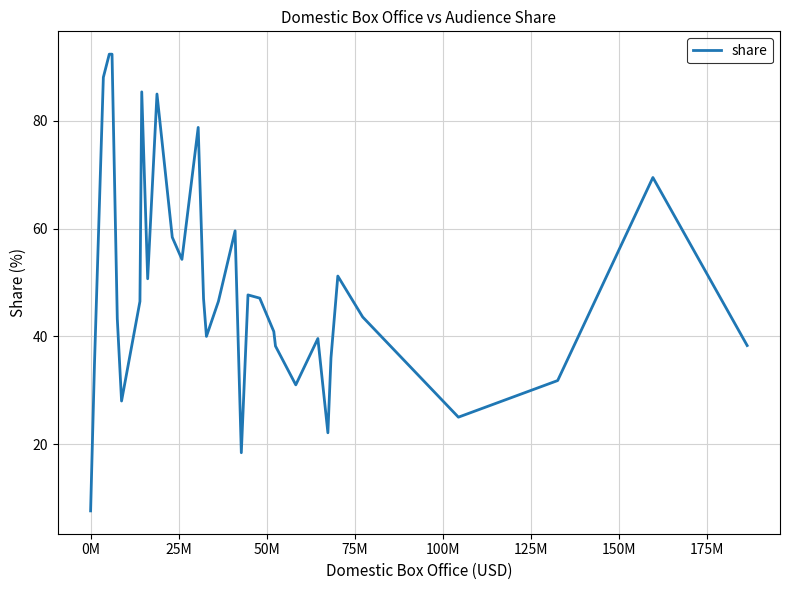

Reading left to right, list all the values displayed in this chart.

7.6	34.9	88.1	92.4	92.4	43.3	28.0	46.5	85.4	50.7	85.0	58.4	54.3	78.8	47.0	40.0	46.5	46.5	59.6	18.4	47.7	47.1	40.9	38.2	31.0	39.6	22.1	36.0	51.2	43.6	25.0	31.8	69.5	38.3